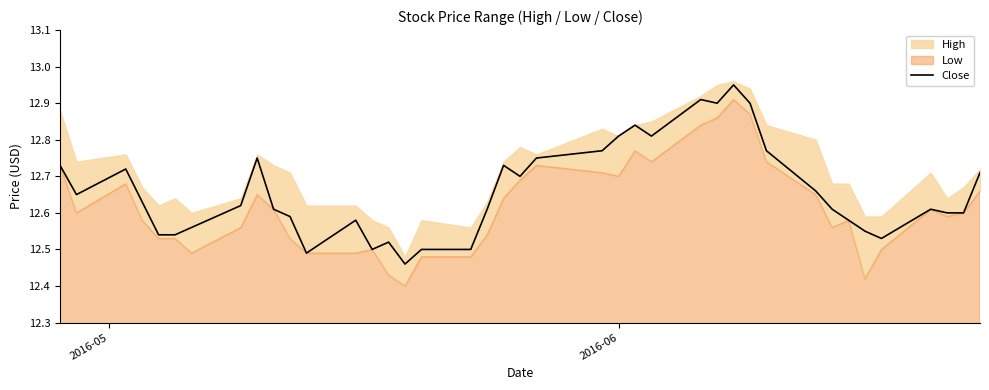

True or false: the data has more than 1 interior local peaks.

True